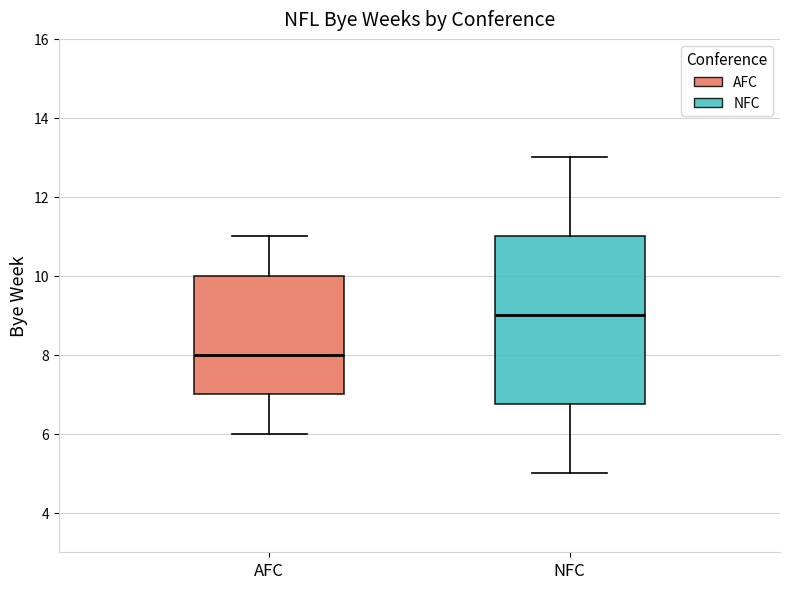

Which box is the tallest, from its lower edge to its upper edge?

NFC